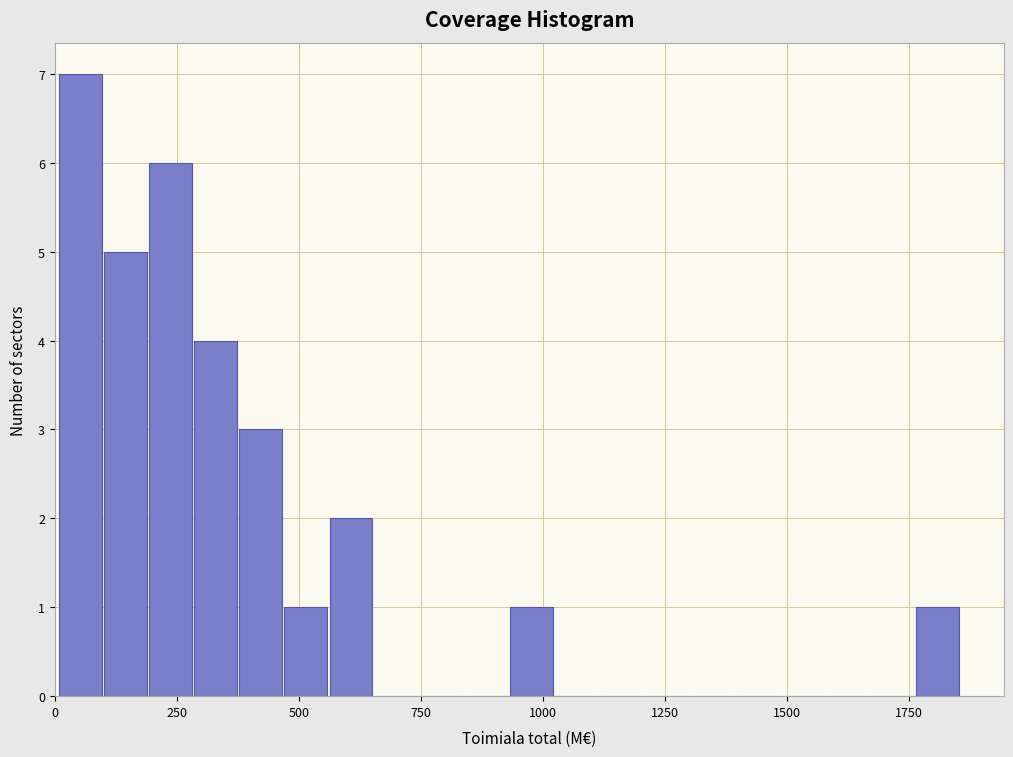

Read against the x-axis, roughly where is the centre of the tallest bar?

50